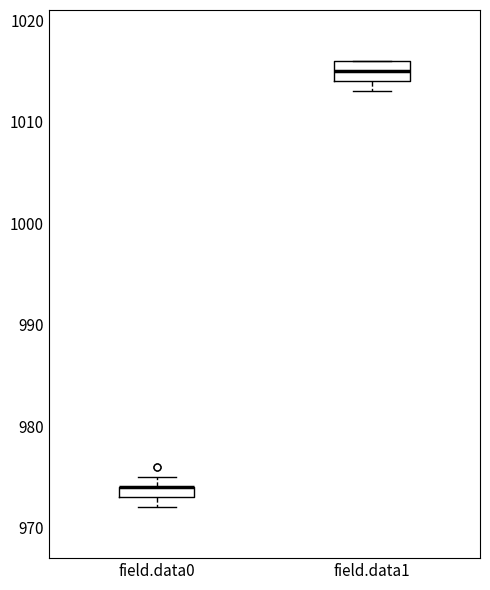

Where is the lower edge of the box for field.data0 on the y-axis? The values are not printed on the chart, so give them approximately, as read against the axis.

973